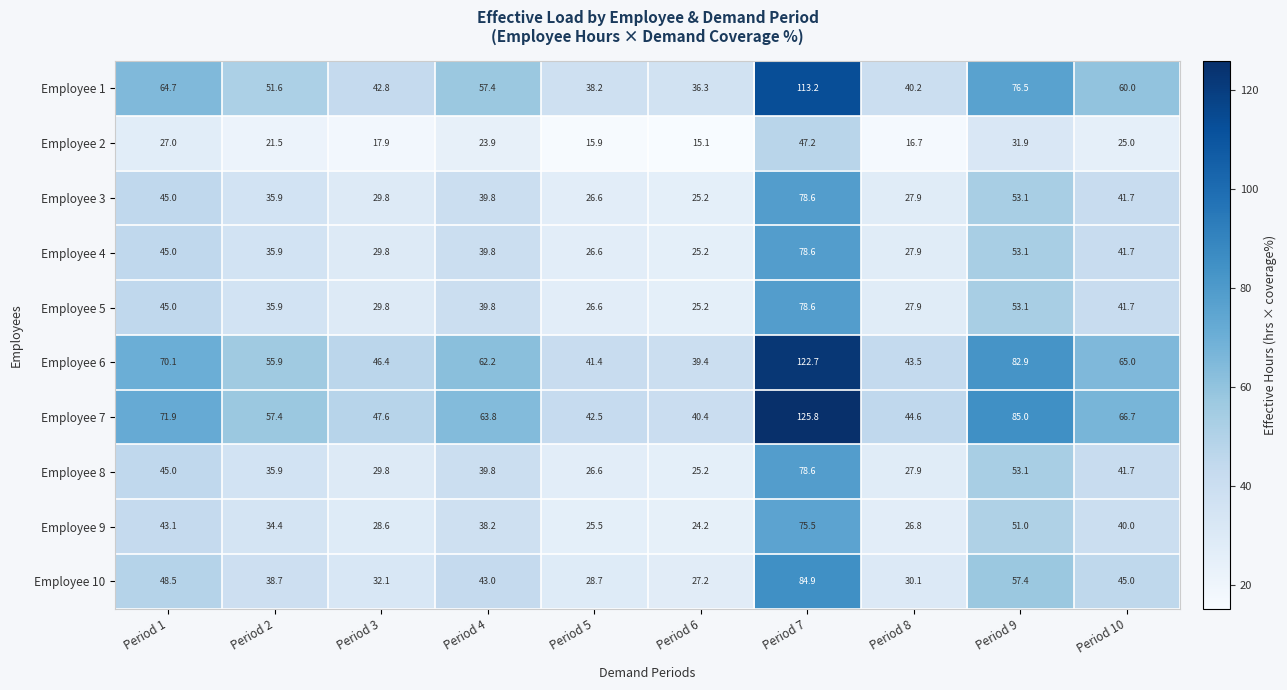

The Employee 8 series shows 14.7 at Period 3. True or false?

False